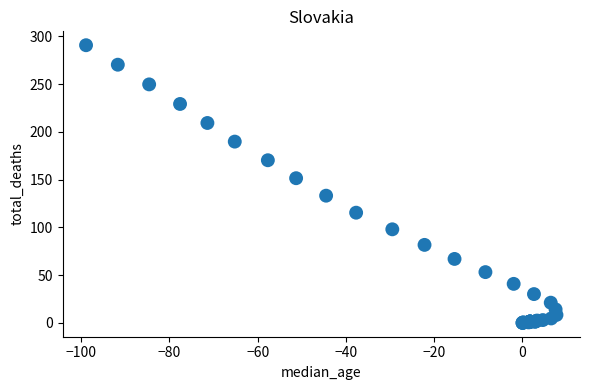

What Y value in the scatter plot is closest to 145?

151.4